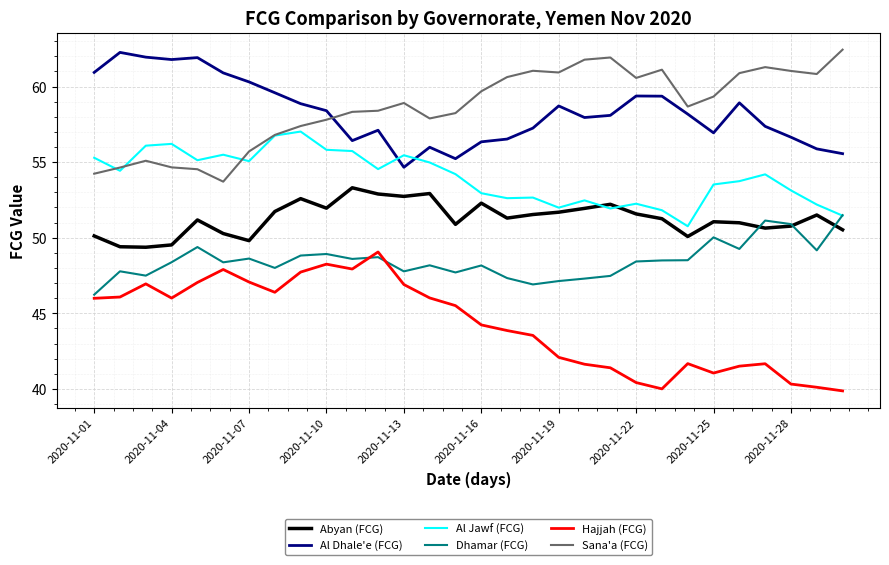

How many times do Sana'a (FCG) and Al Dhale'e (FCG) cross each other?

1